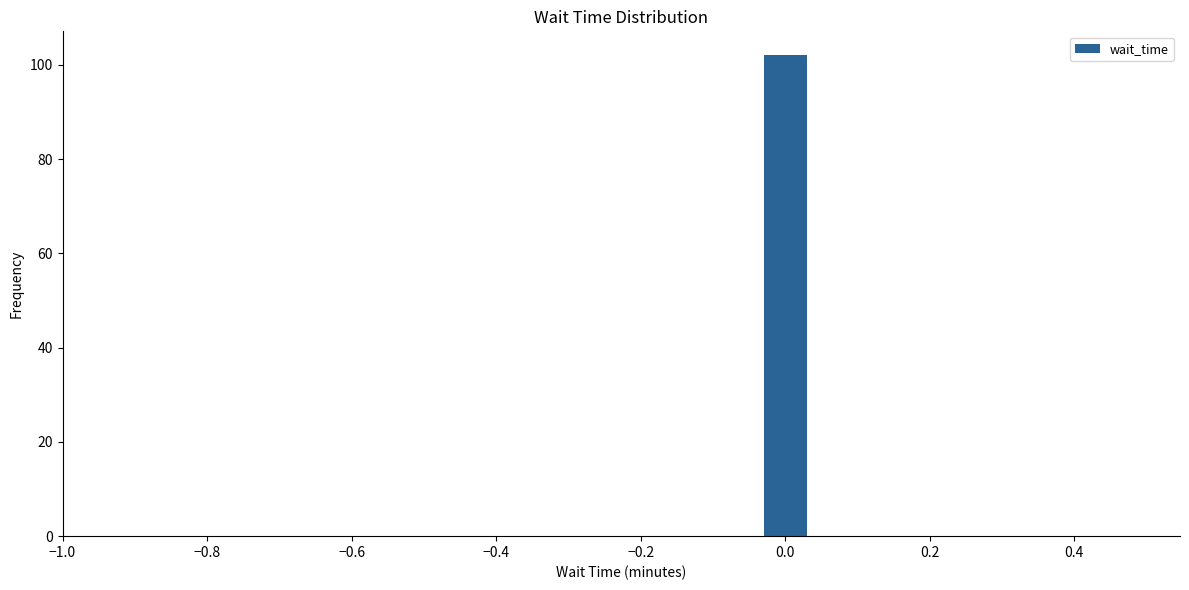

Around what value on the x-axis is the tallest bar? Give the approximate position of its centre, as read against the axis.

0.00